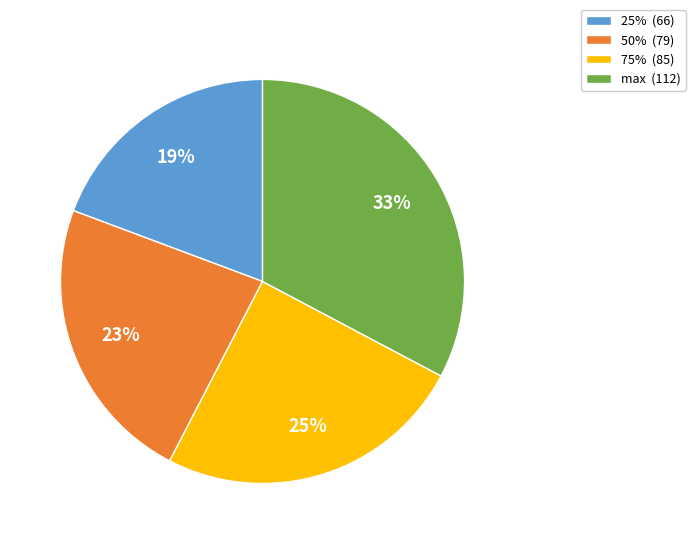

What percentage is the 75% slice, to the nearest percent?

25%